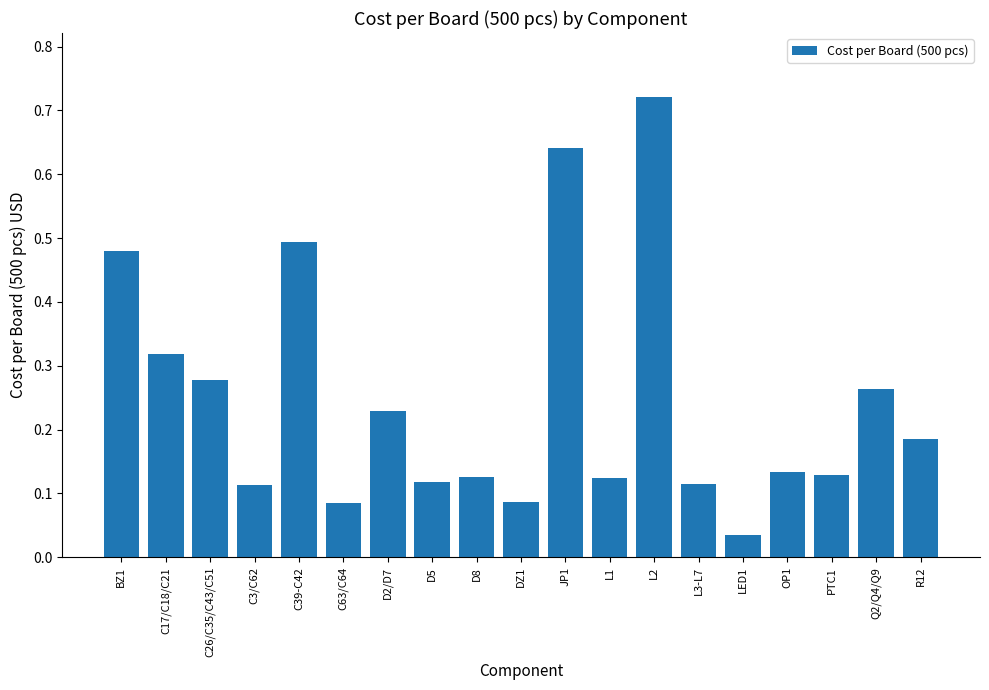

Where is the data nearest to the value 0?

LED1